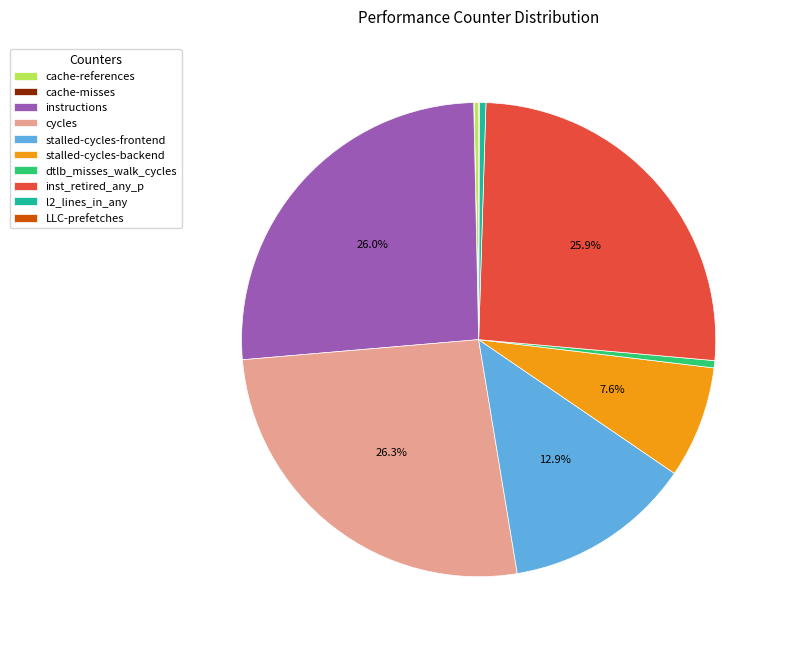

Is it true that cycles is 26% of the pie?

True